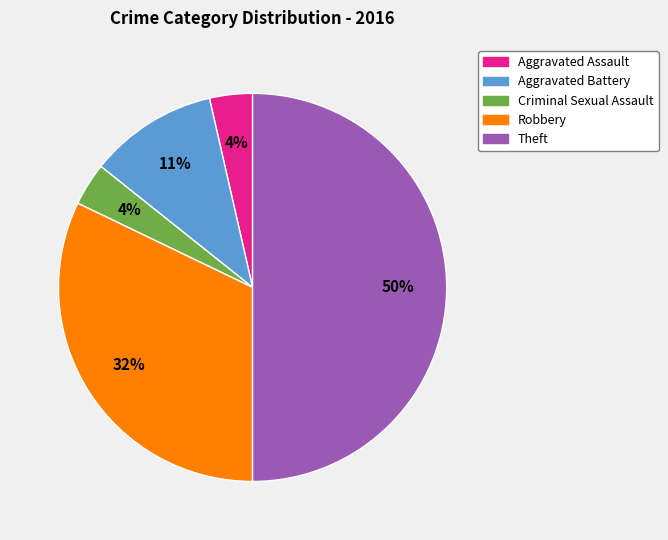

What is the largest slice in the pie chart?

Theft